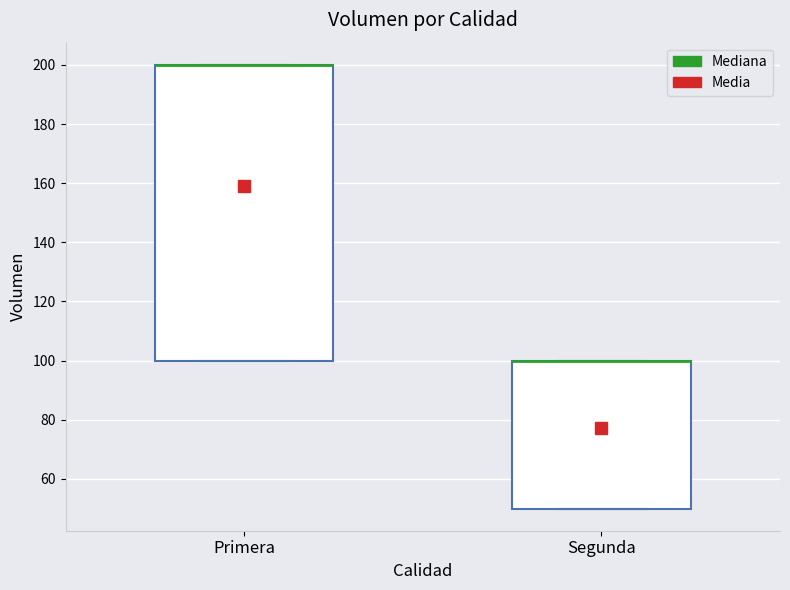

Where is the lower edge of the box for Primera on the y-axis? The values are not printed on the chart, so give them approximately, as read against the axis.

100